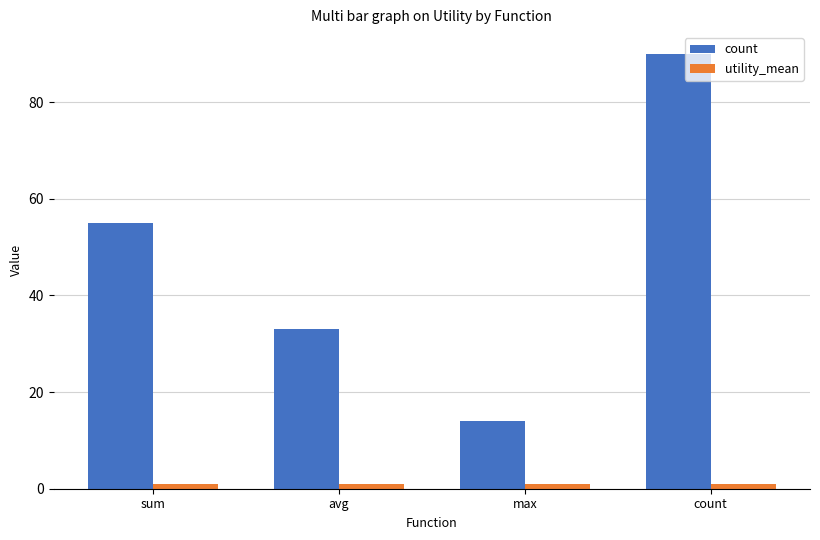

Is it true that utility_mean equals 1.1 at avg?

True